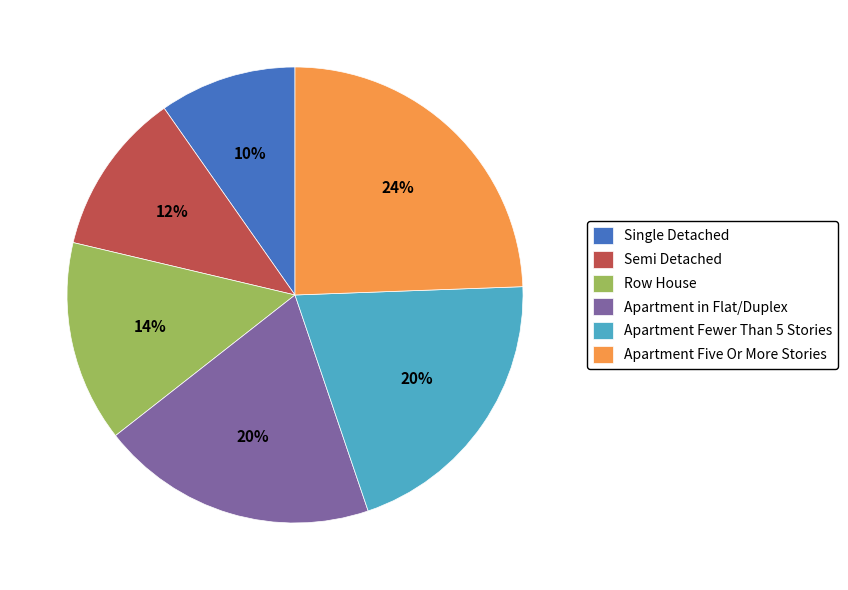

Between Apartment Five Or More Stories and Row House, which is larger?

Apartment Five Or More Stories